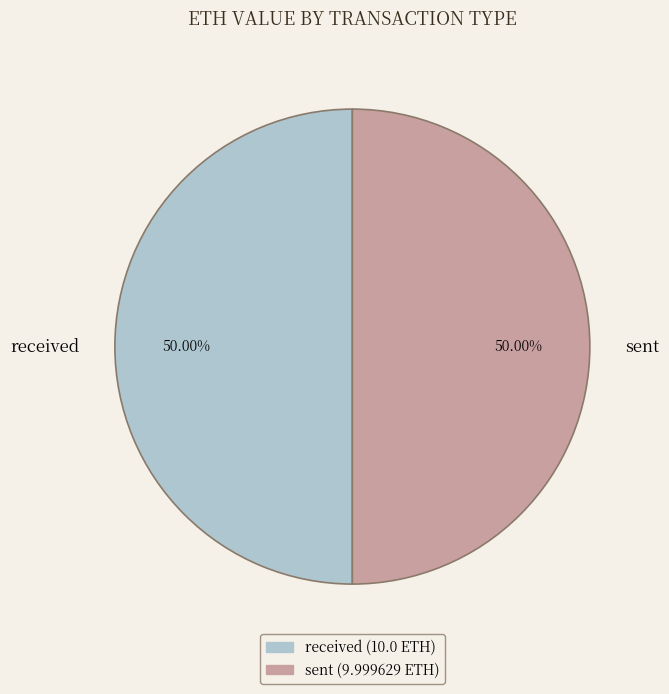

How many segments does this pie chart have?

2